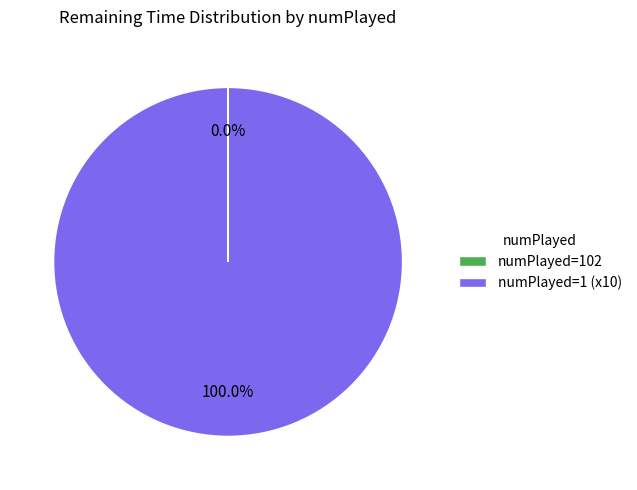

To the nearest percent, what is the difference between the largest and smallest slice percentages?

100%